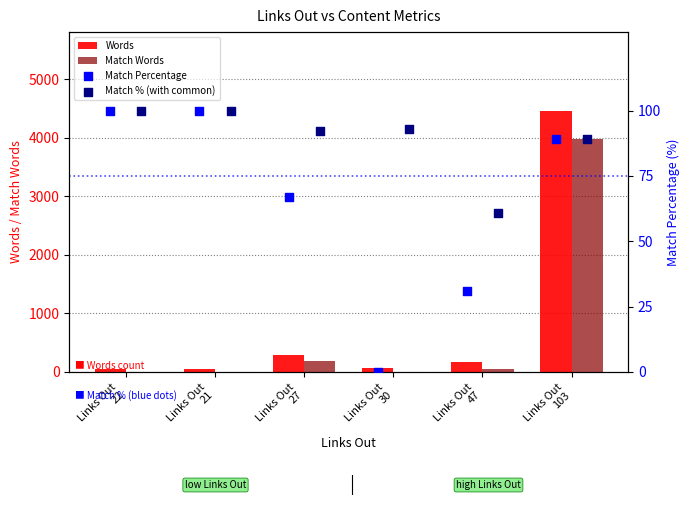

Which series has the largest Y range (max minus min)?

Words